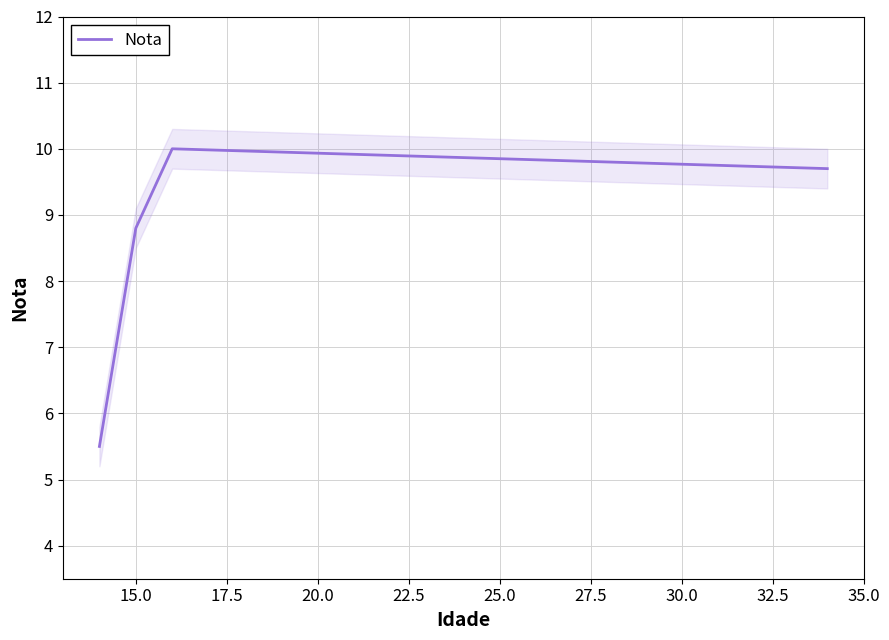

How many data points are above 9?

2